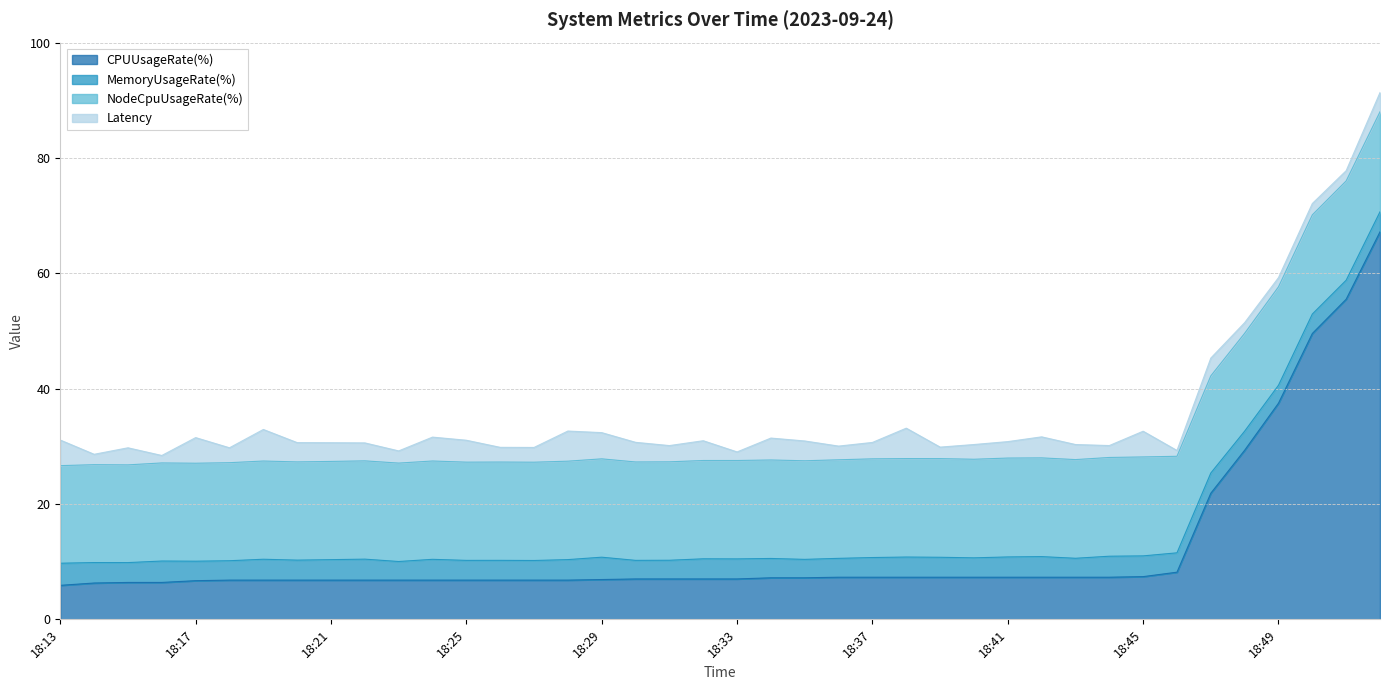

What is the total value across all series at 18:19?

32.9